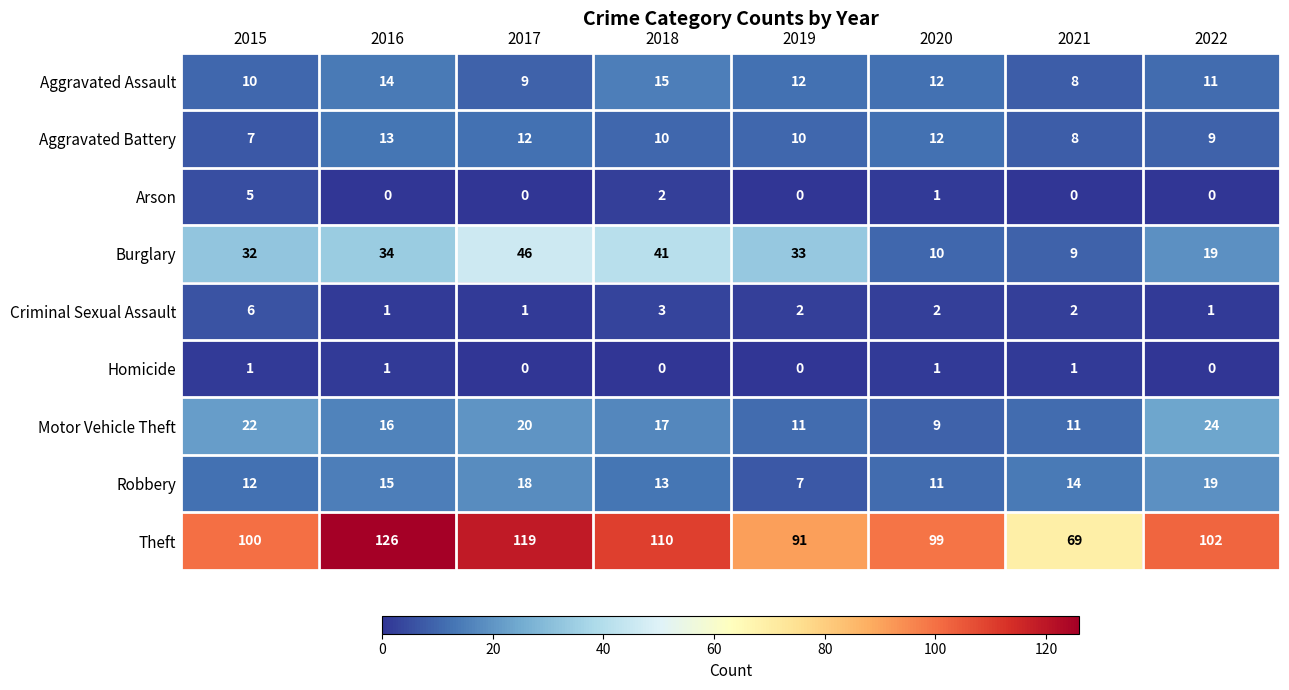

True or false: Criminal Sexual Assault has a value of 3 at 2018.

True